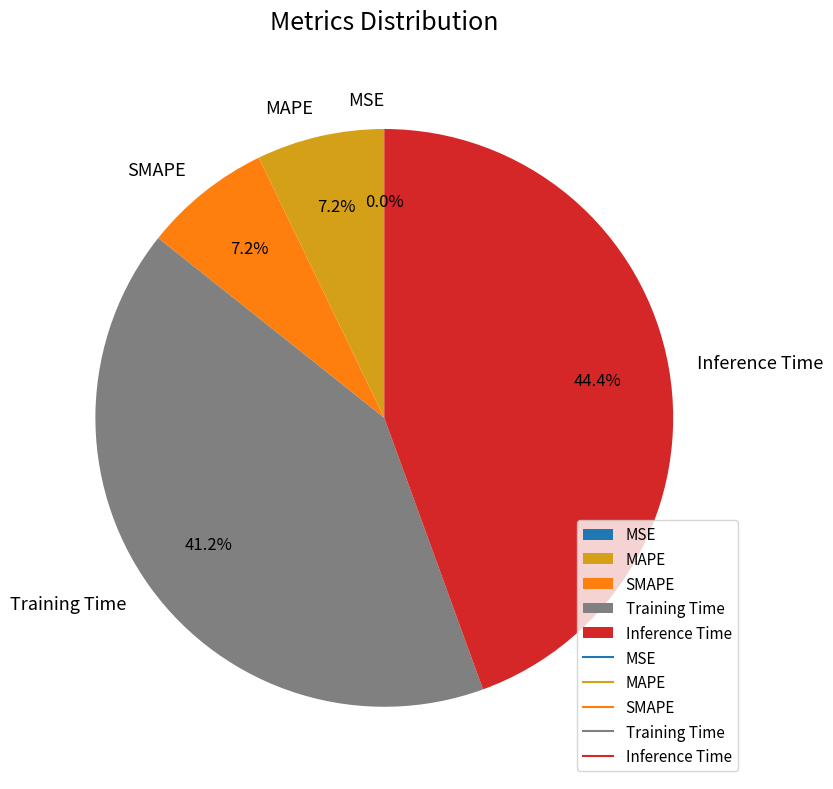

To the nearest percent, what percentage of the pie is MAPE?

7%